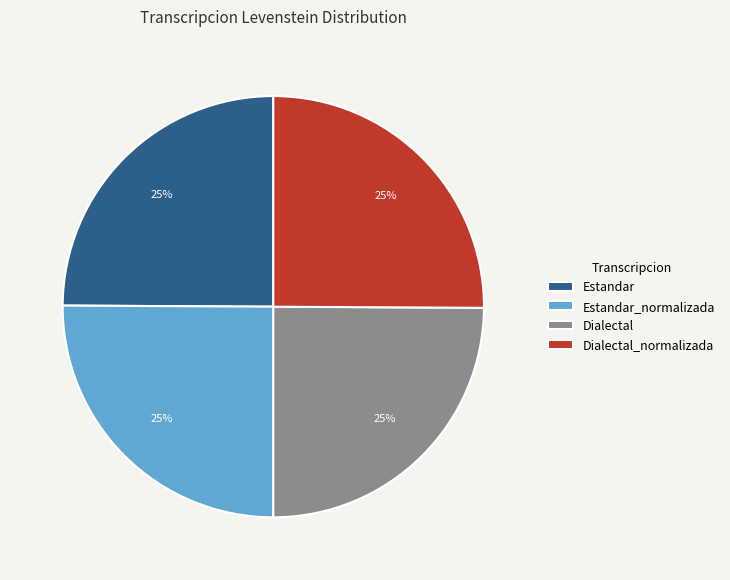

How many slices are in this pie chart?

4